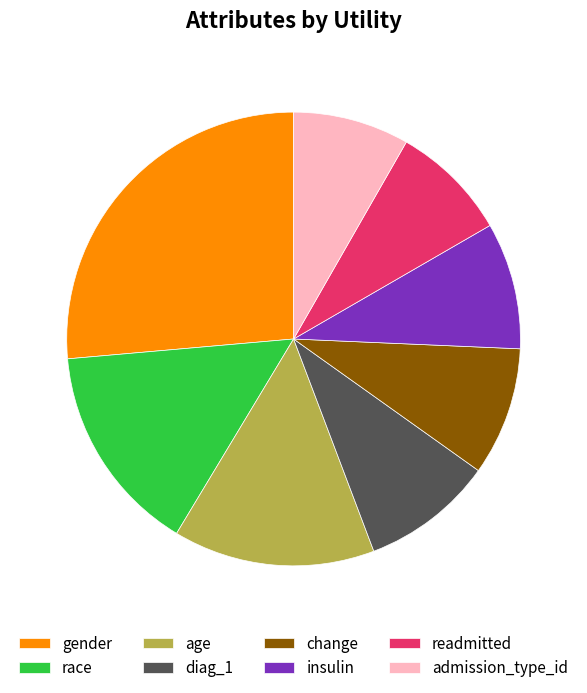

Is the sum of readmitted and age greater than half?

No